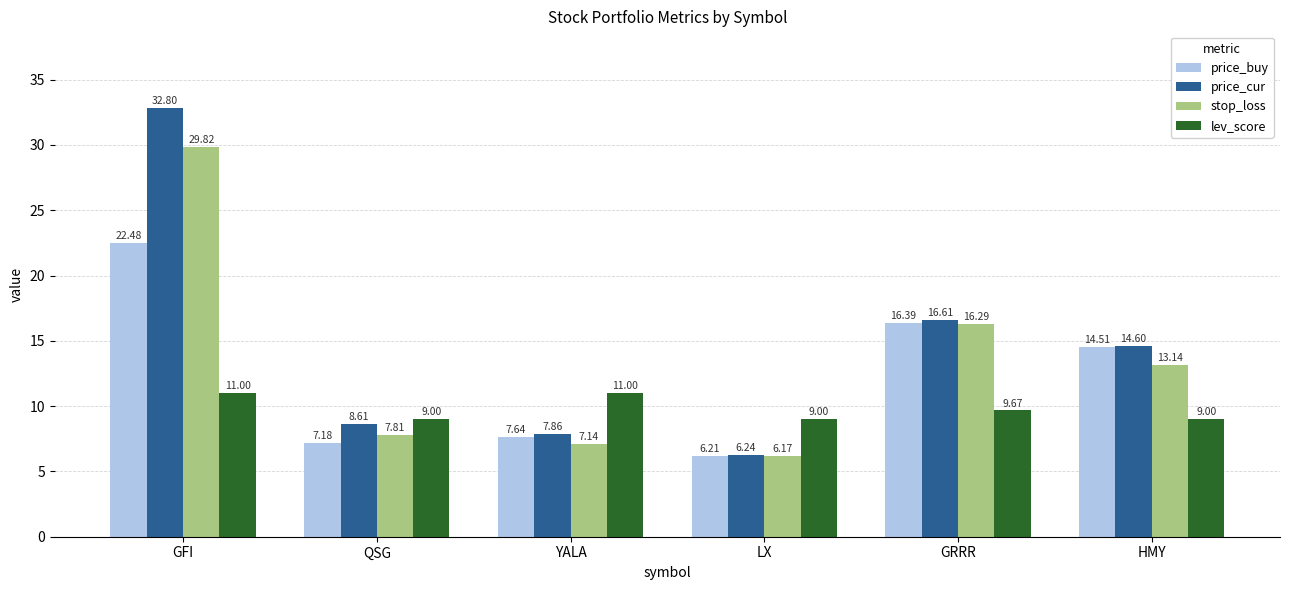

What is the difference between the highest and lowest values at YALA?

3.9